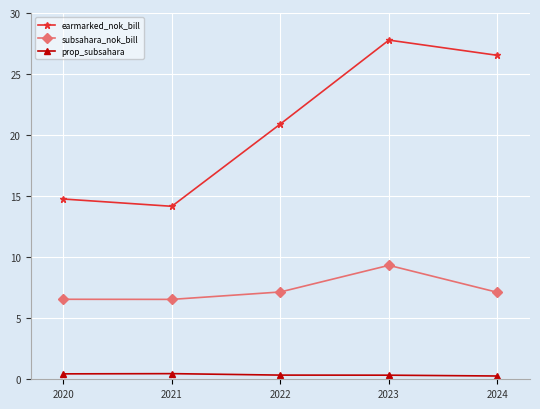

At which category is the sum across all series the highest?

2023